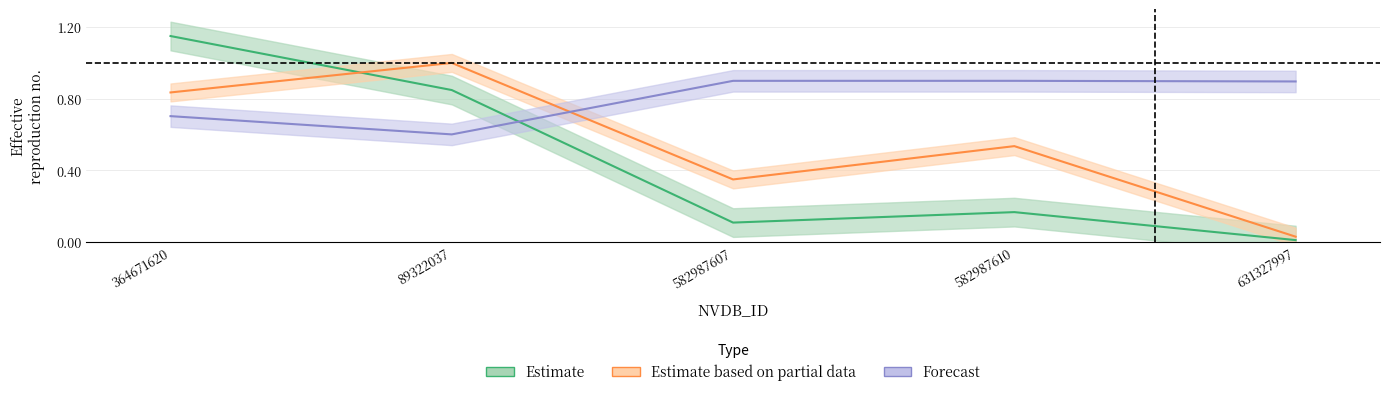

What value does the posisjon series have at 364671620?

0.8